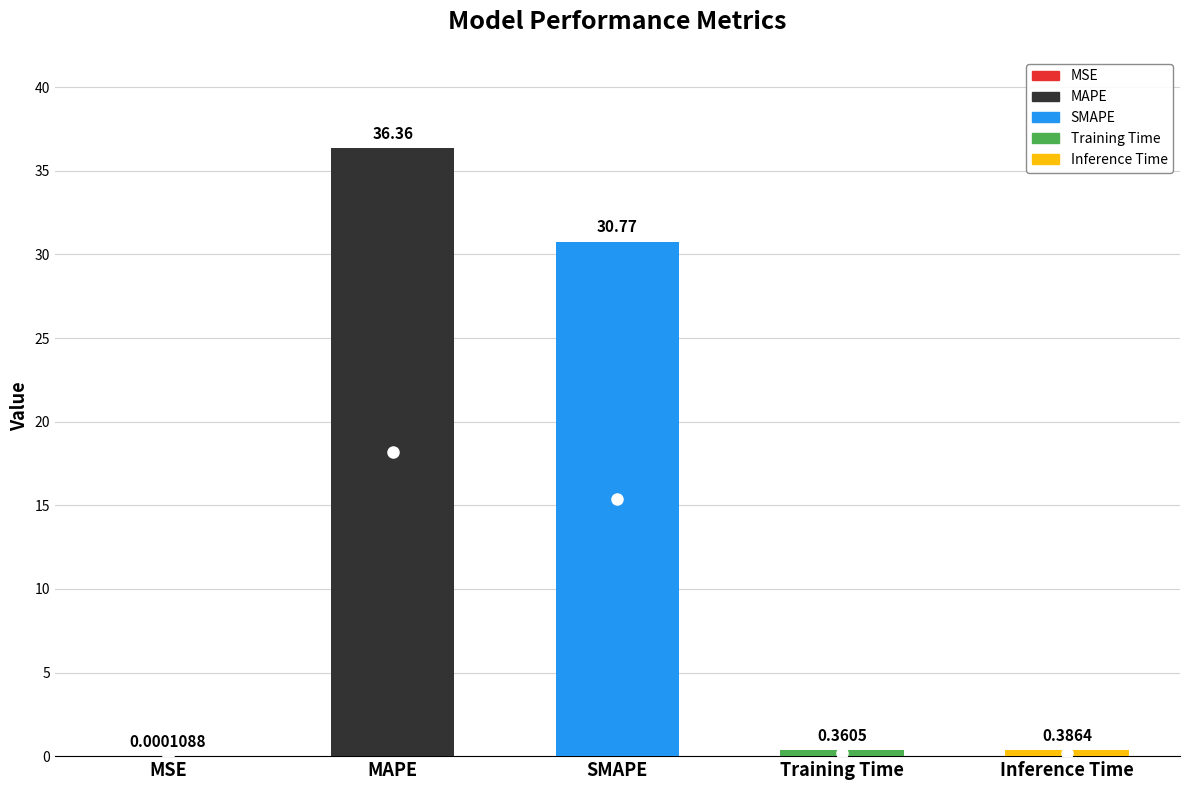

Rank the categories by value from highest to lowest.

MAPE, SMAPE, Inference Time, Training Time, MSE